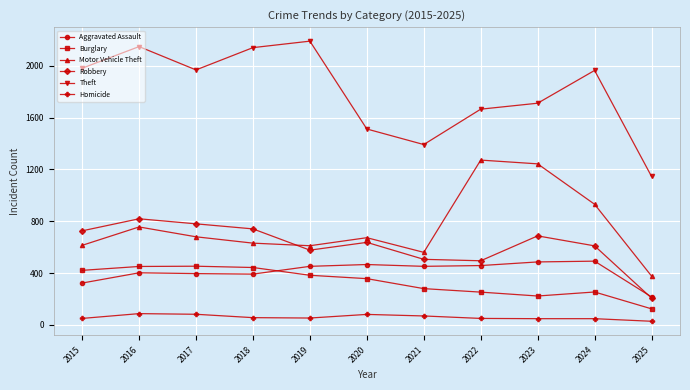

Between 2017 and 2023, which series saw the biggest shift?

Motor Vehicle Theft